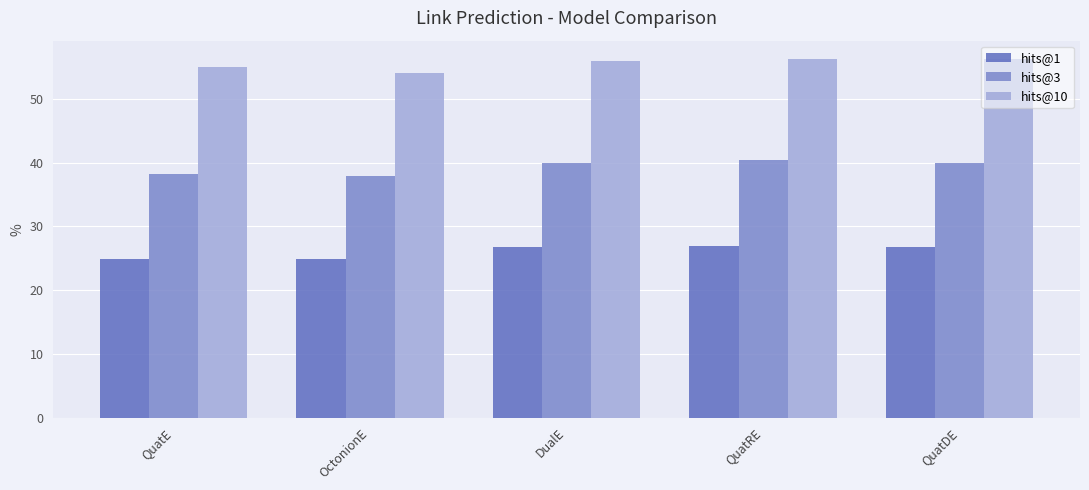

True or false: hits@1 has a value of 35.2 at QuatDE.

False